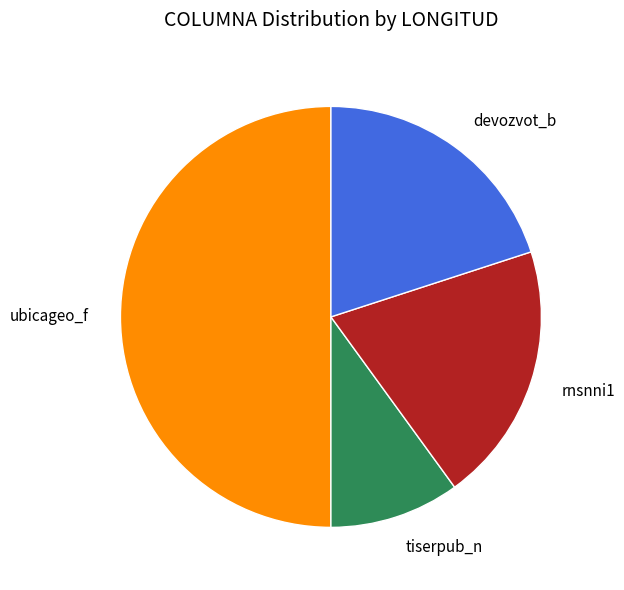

Is rnsnni1 the majority of the pie?

No